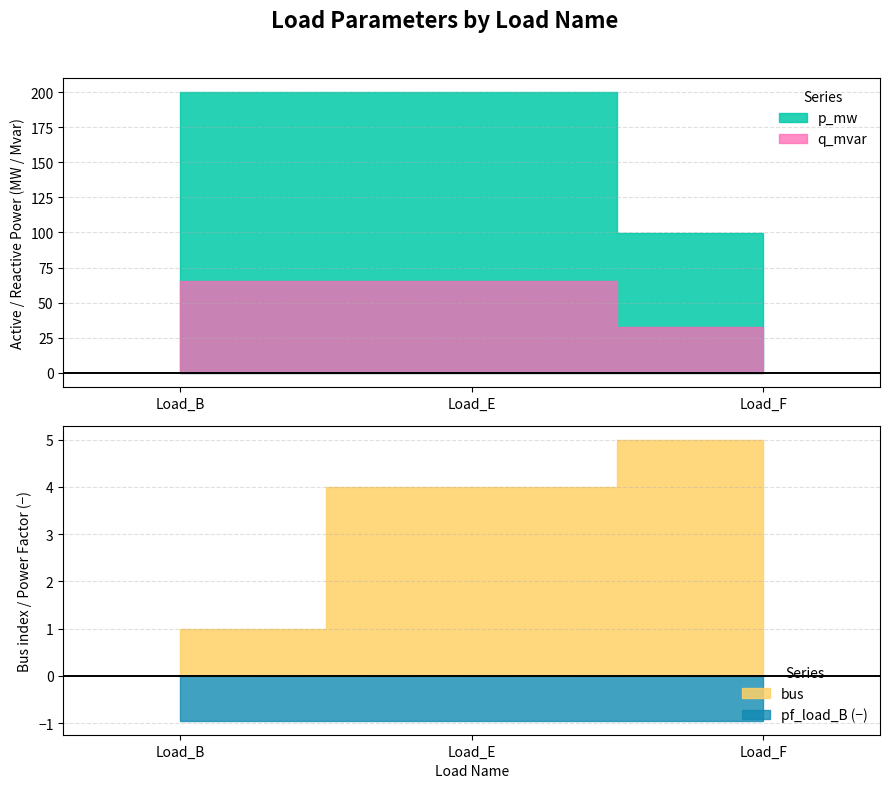

What is the value of the q_mvar point at the 1st from the left?

65.7